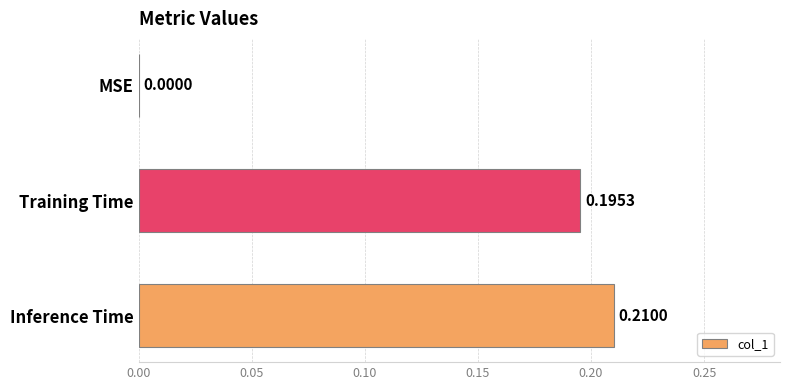

How many values are between 0 and 1?

3